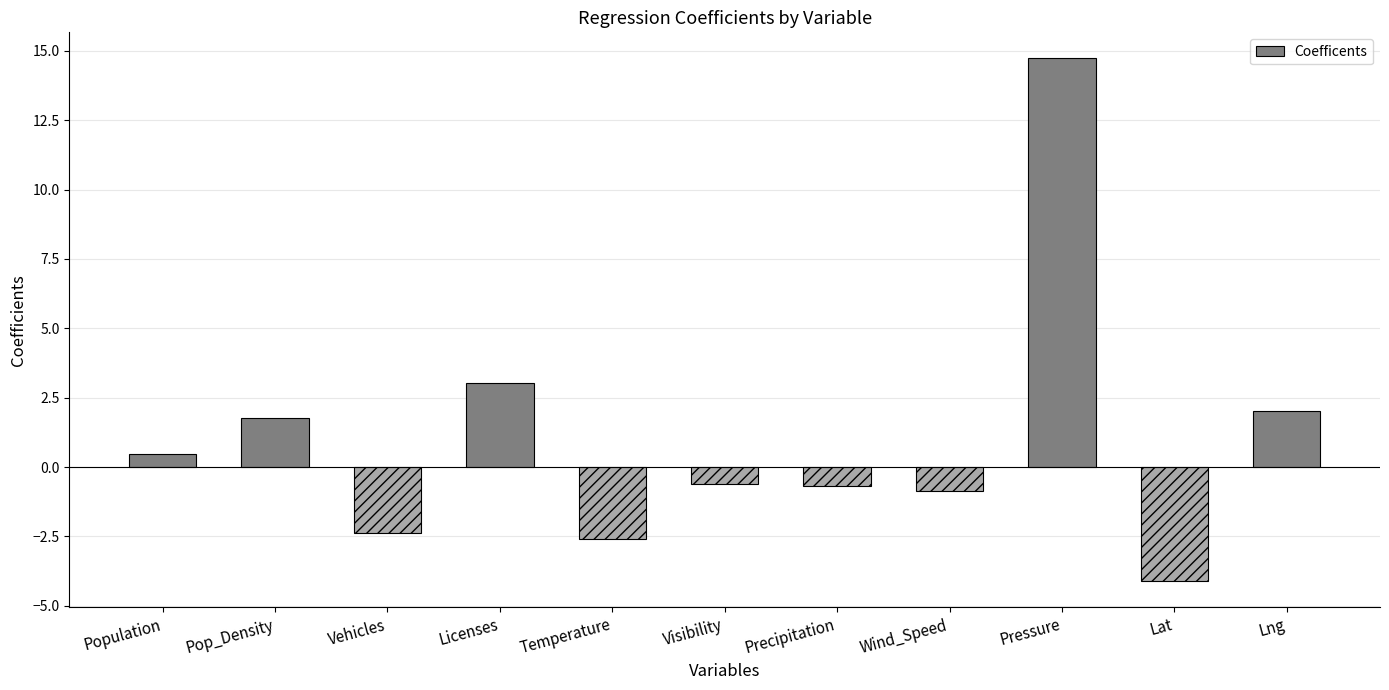

Does the chart contain stacked bars?

No